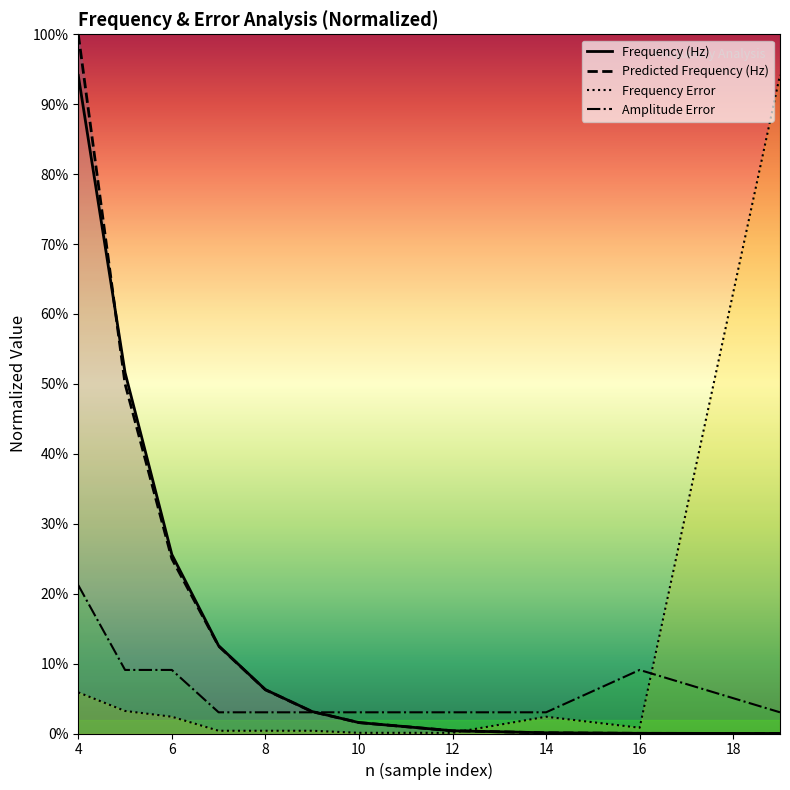

At how many categories does at least one series exceed 0?

11